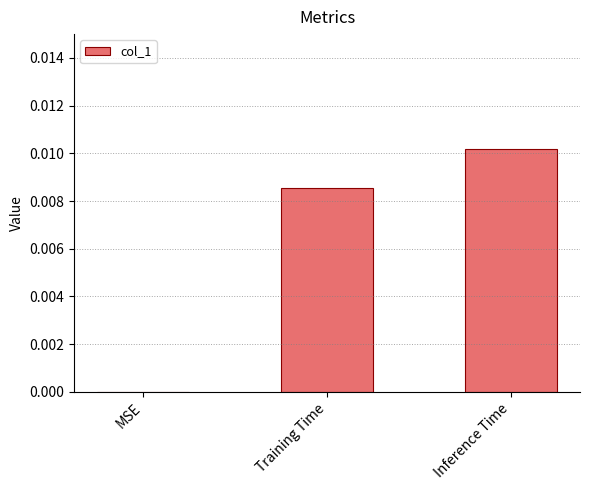

The value at MSE is 0.0. True or false?

True